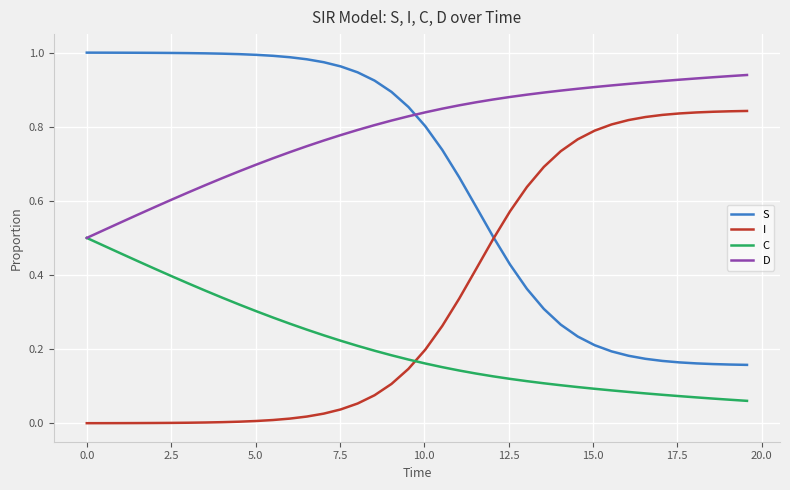

Which series has the largest total across all categories?

D